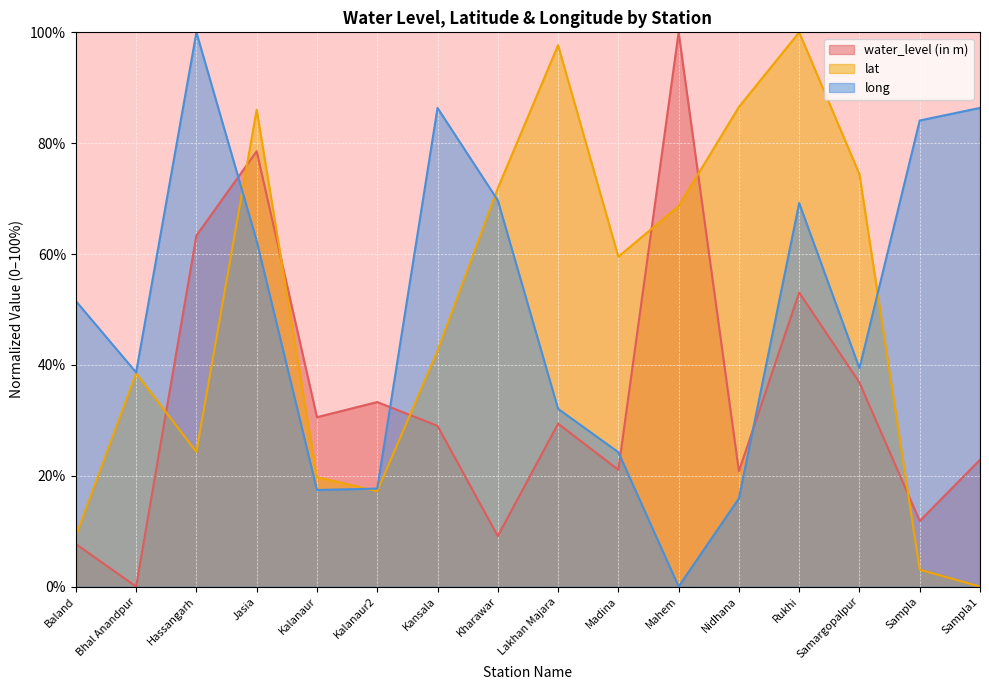

What position from the left is Rukhi?

13